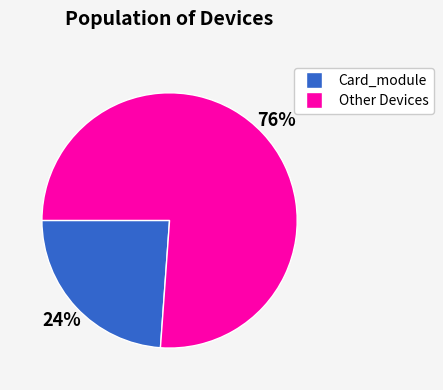

Is there any slice that represents more than half of the pie?

Yes